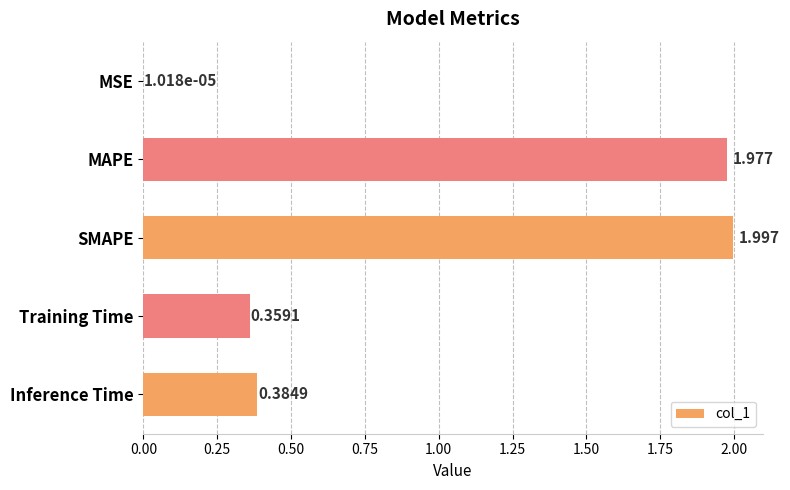

At which label is the value closest to 0?

MSE